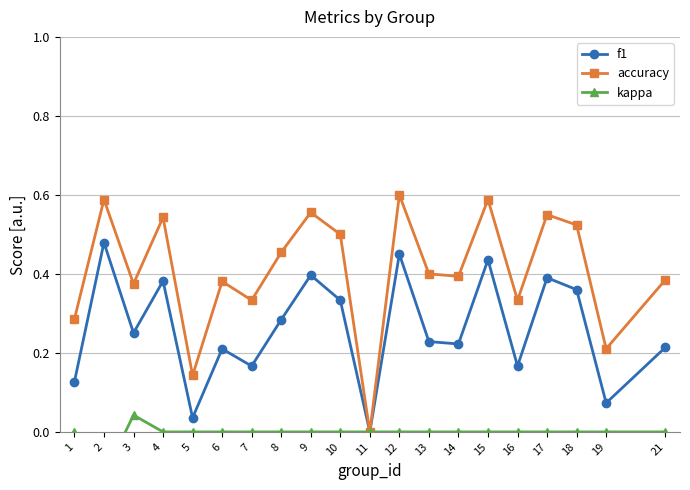

List the series in order of their peak value, lowest first.

kappa, f1, accuracy